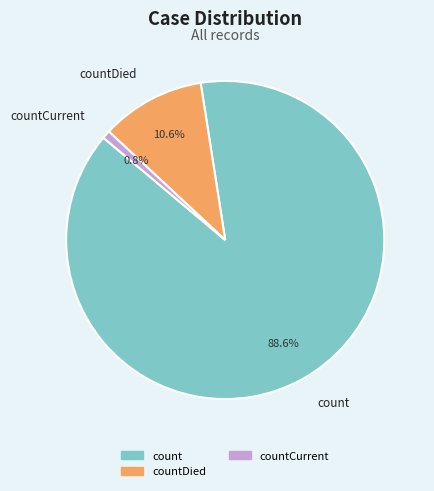

Do count and countCurrent together represent more than half of the pie?

Yes